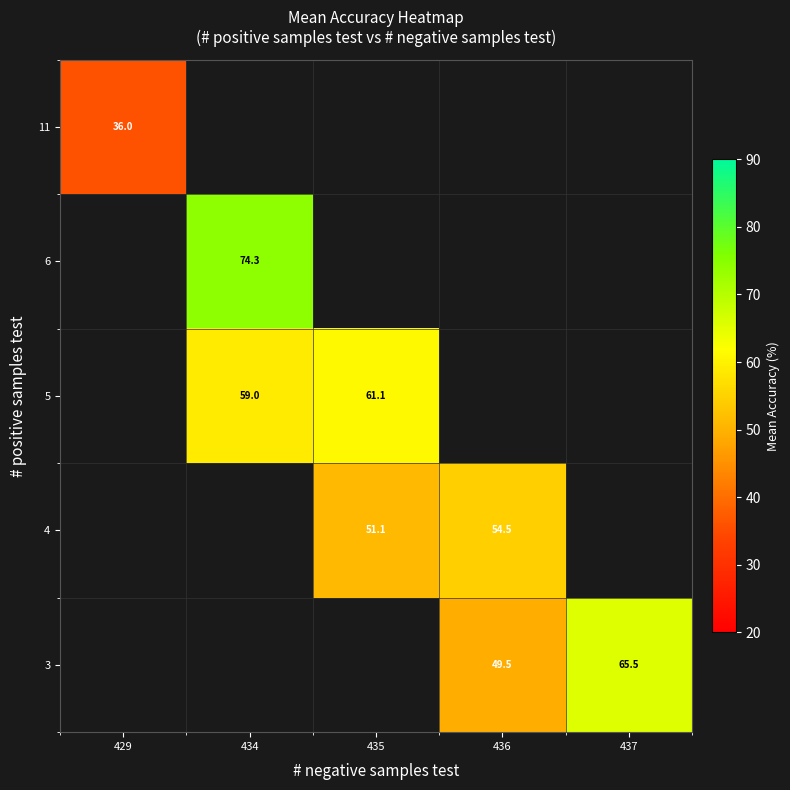

Which series has the largest range (max minus min)?

row_4